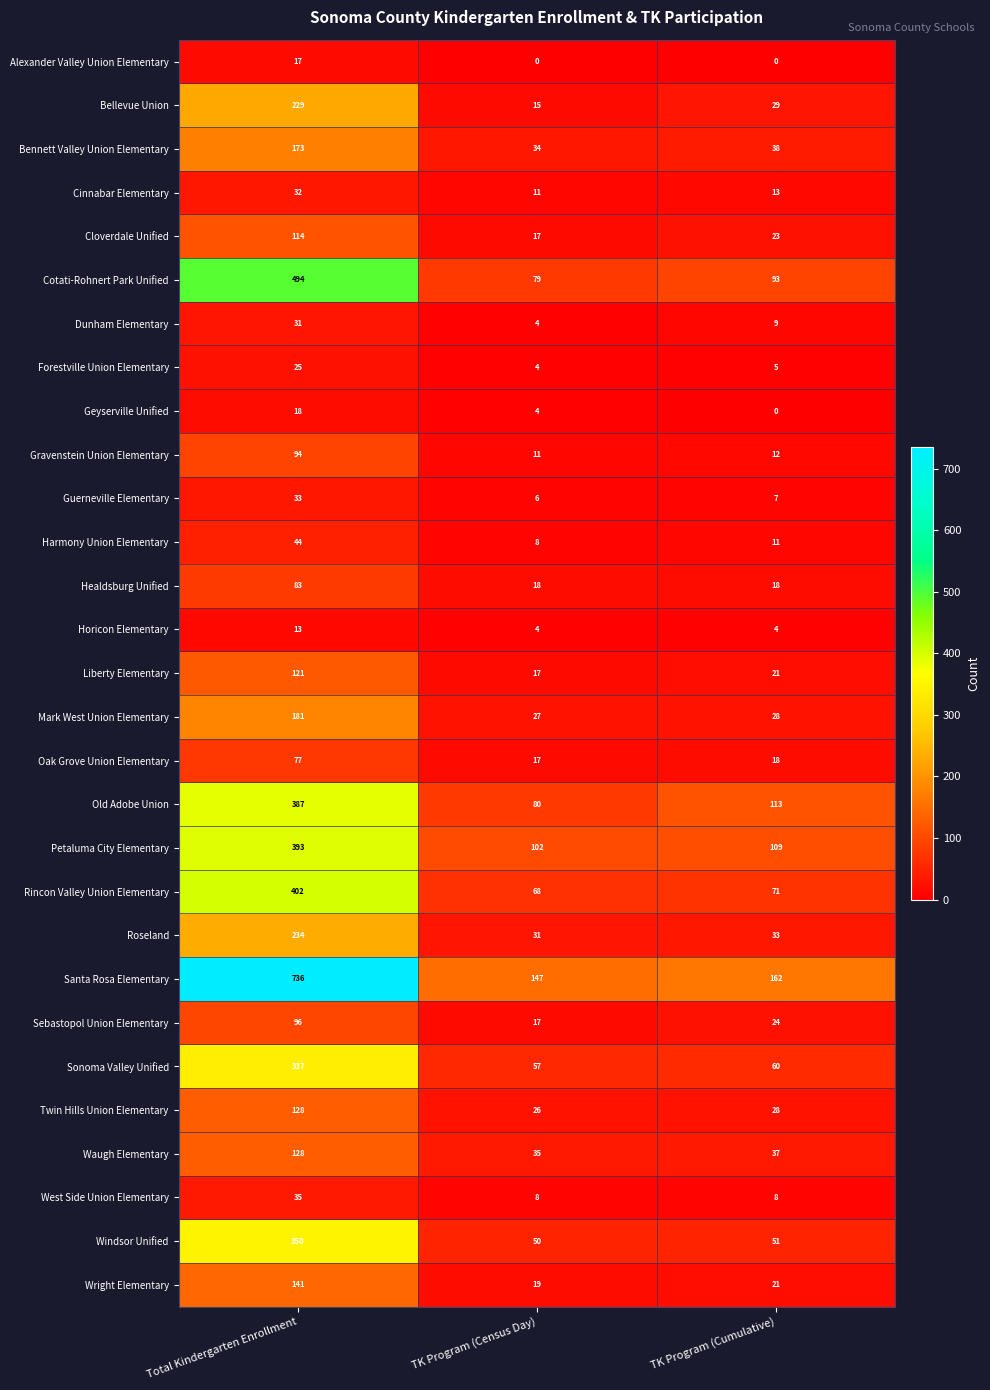

How many series are shown in this chart?

29